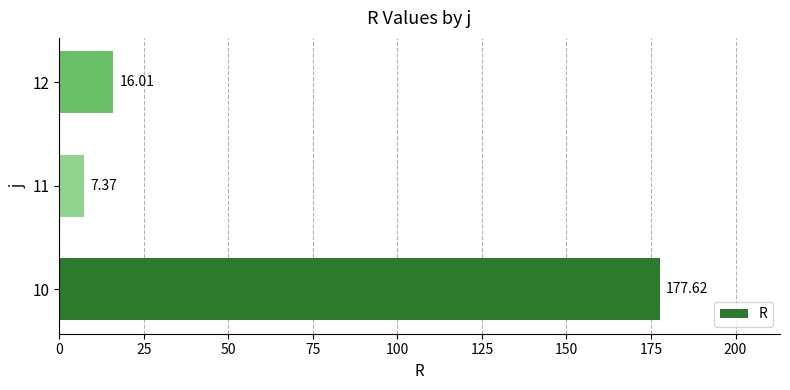

List the labels in order of value, smallest first.

11, 12, 10